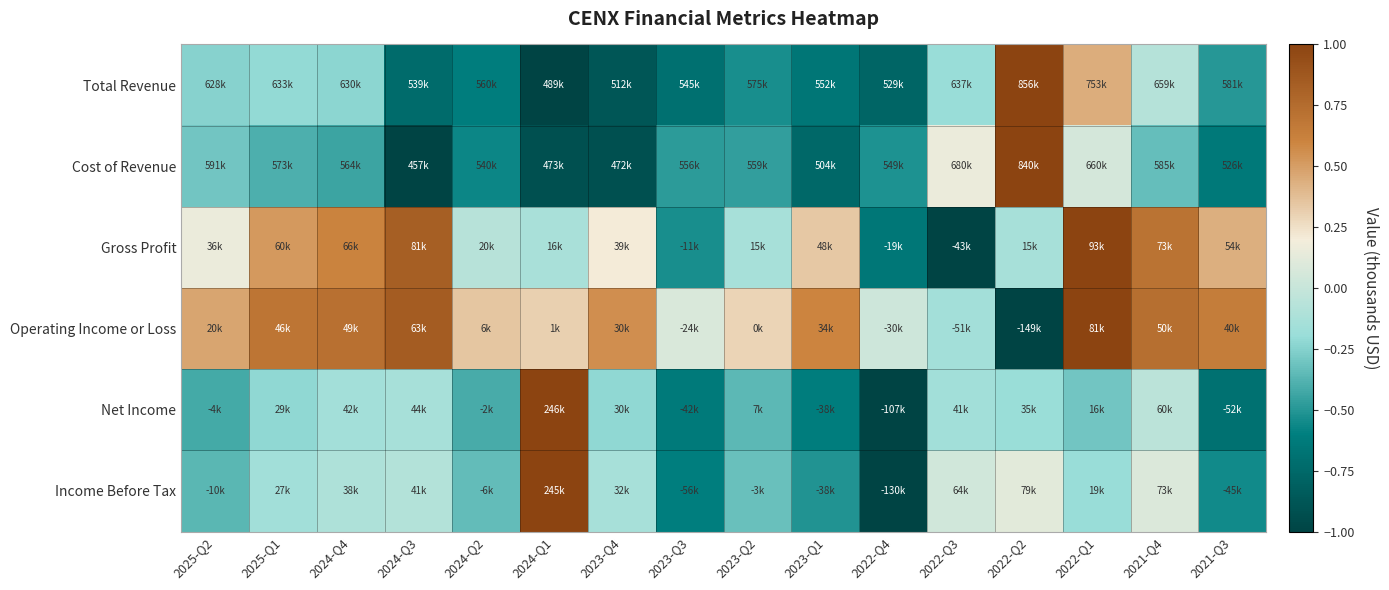

What is the total value across all series at 2022-Q3?

-1.3